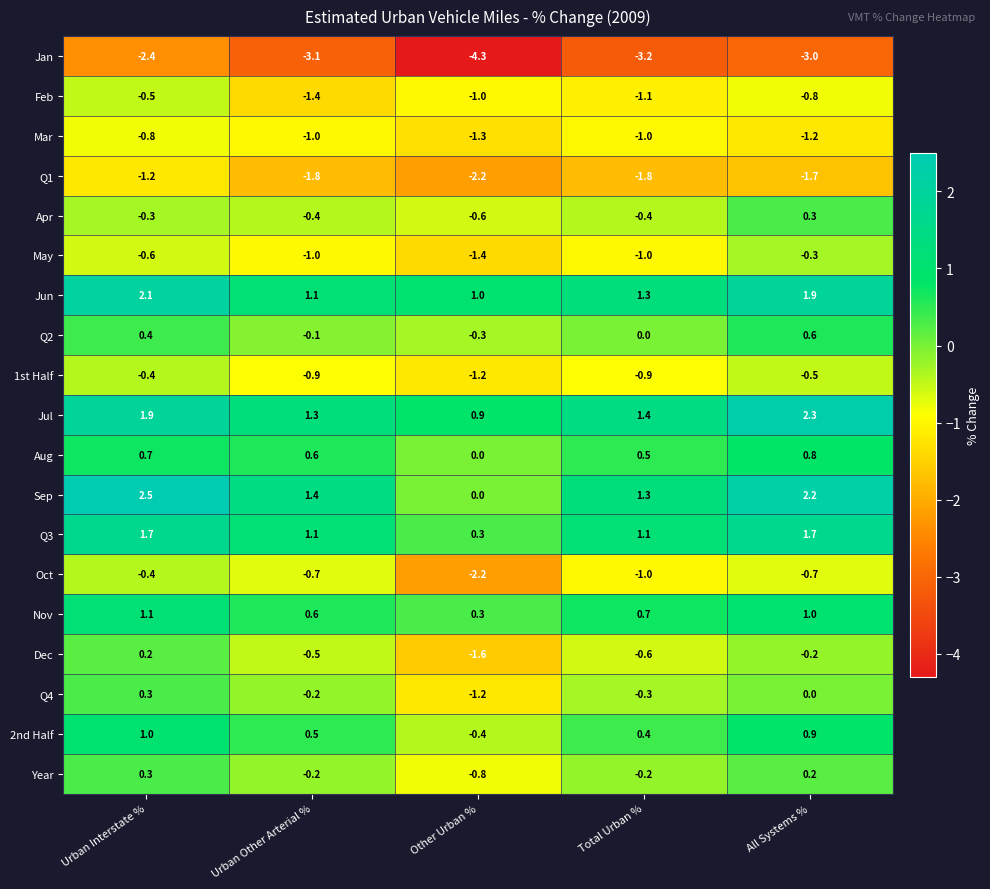

Count the number of data series in this chart.

19